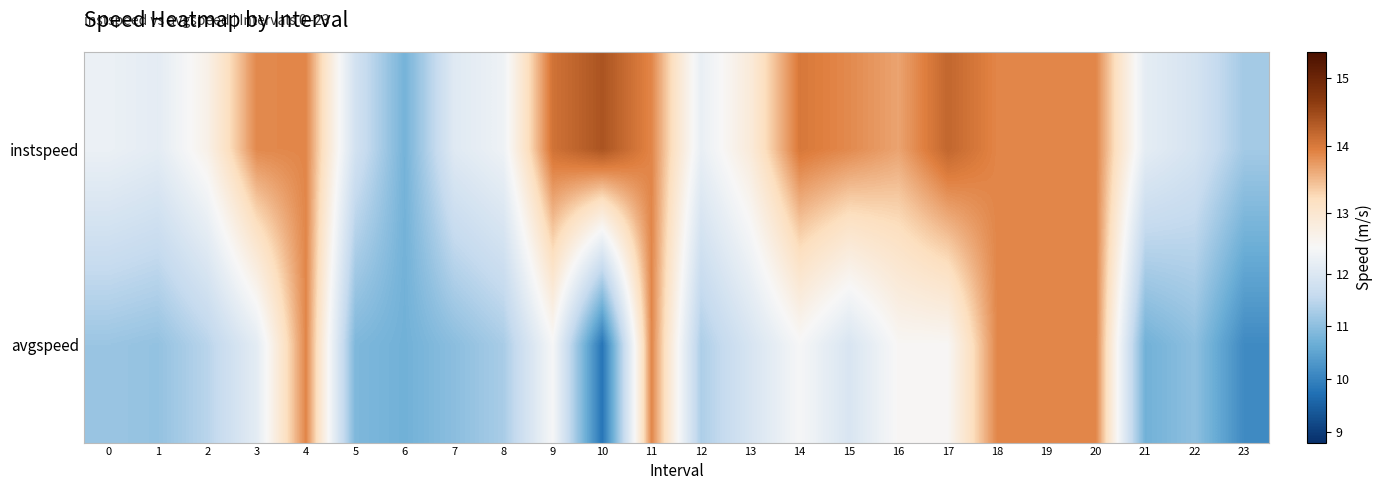

Which series has the widest spread of values?

avgspeed